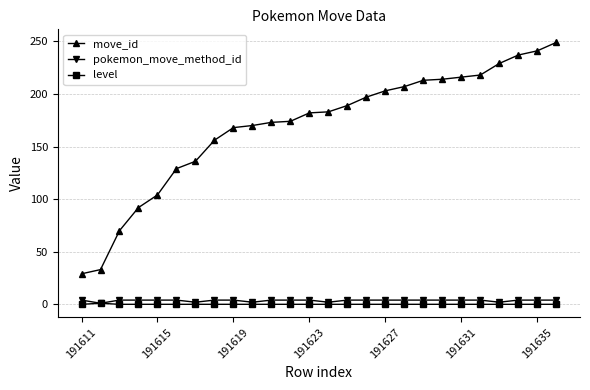

Which series has the widest spread of values?

move_id